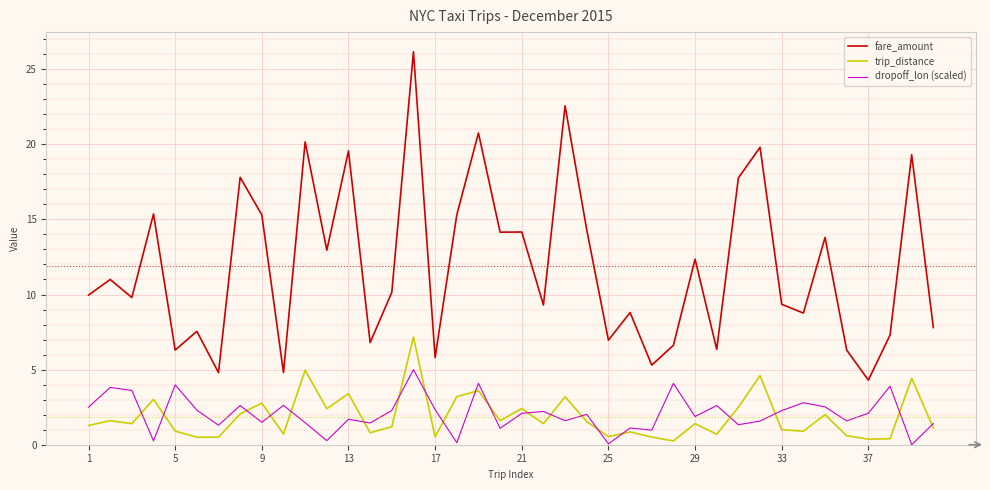

True or false: fare_amount and trip_distance intersect in this chart.

False